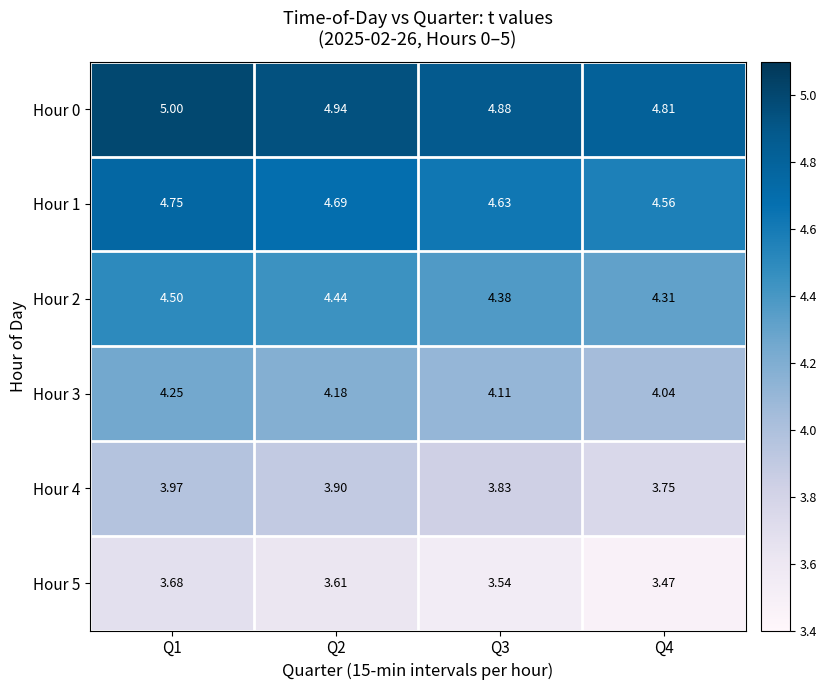

Is the value of Hour 5 at Q4 greater than the value of Hour 0 at Q2?

No